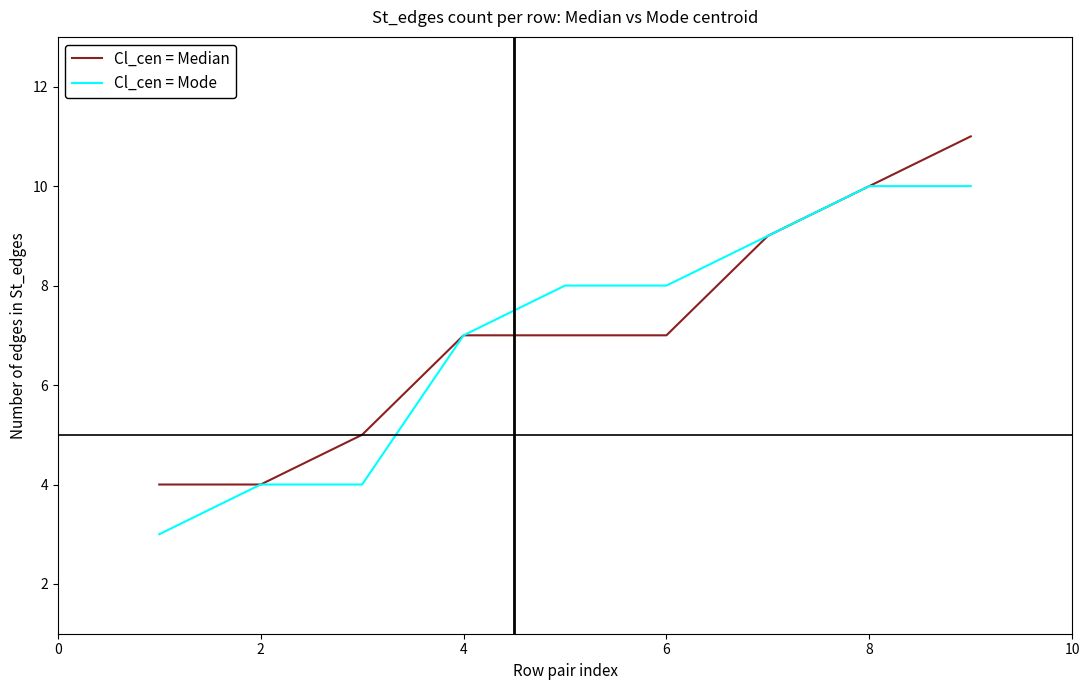

Rank the series by their maximum value, from highest to lowest.

Cl_cen = Median, Cl_cen = Mode